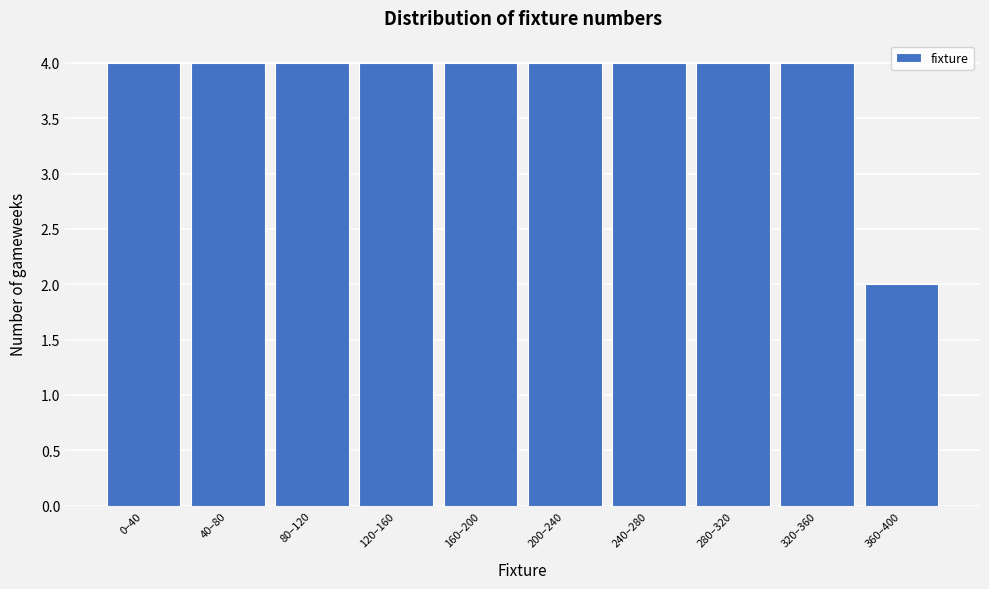

Reading right to left, transcribe all the data shown in this chart.

2	4	4	4	4	4	4	4	4	4